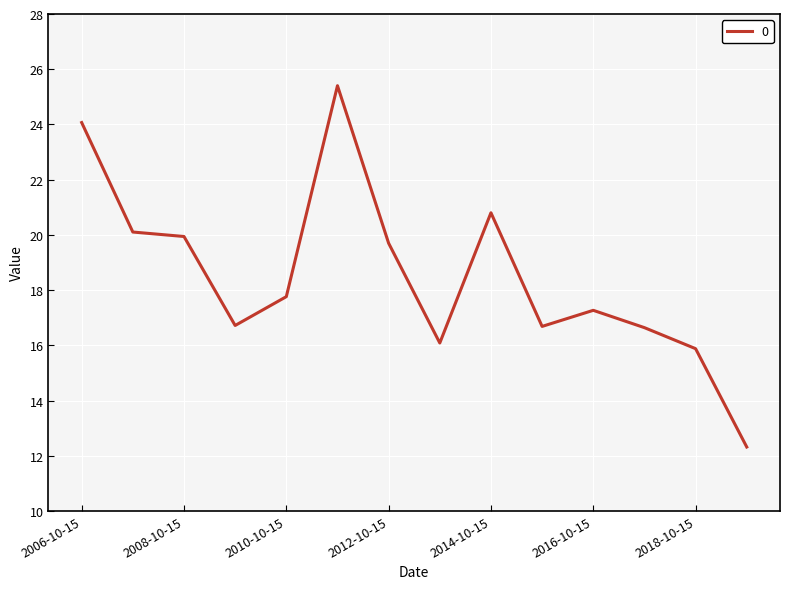

Which label corresponds to the largest value in the chart?

2011-10-15